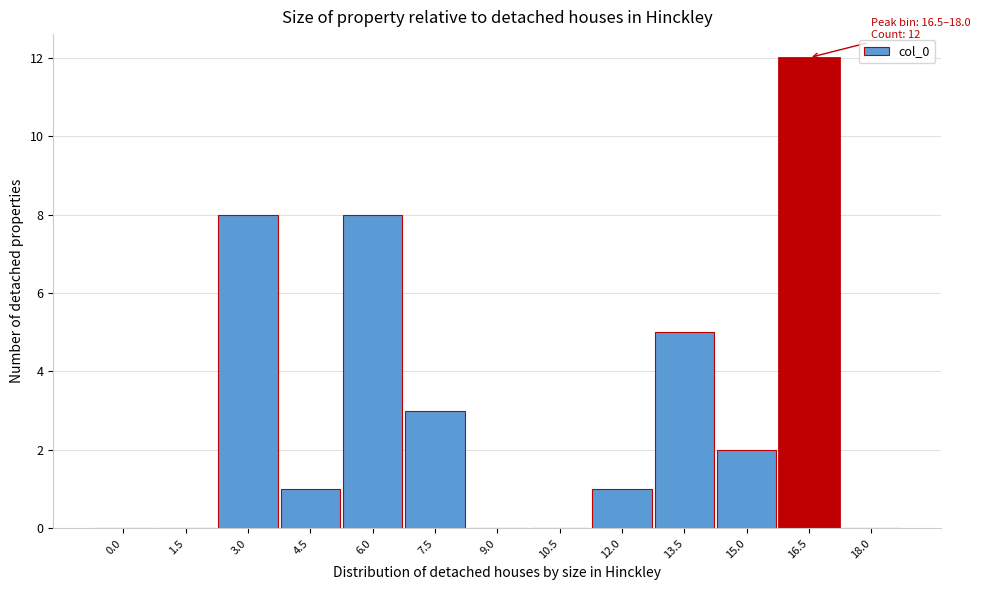

Reading left to right, transcribe all the data shown in this chart.

0.0=0	1.5=0	3.0=8	4.5=1	6.0=8	7.5=3	9.0=0	10.5=0	12.0=1	13.5=5	15.0=2	16.5=12	18.0=0